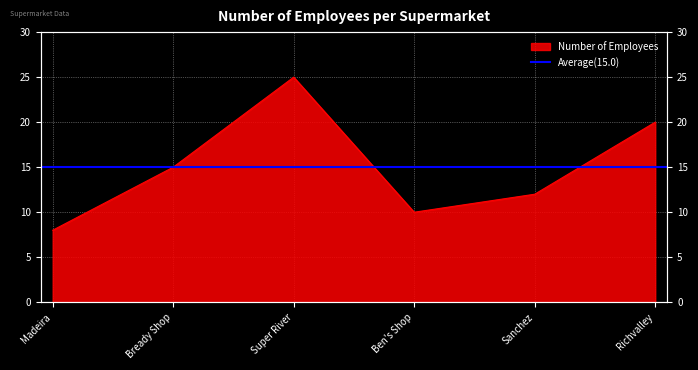

List the labels in order of value, smallest first.

Madeira, Ben's Shop, Sanchez, Bready Shop, Richvalley, Super River